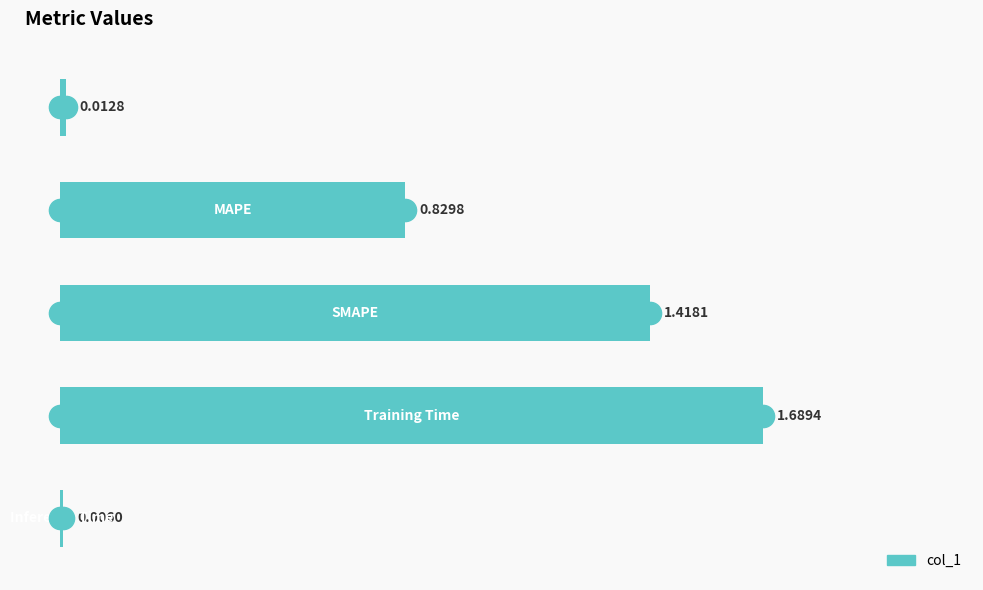

Are the bars horizontal?

Yes